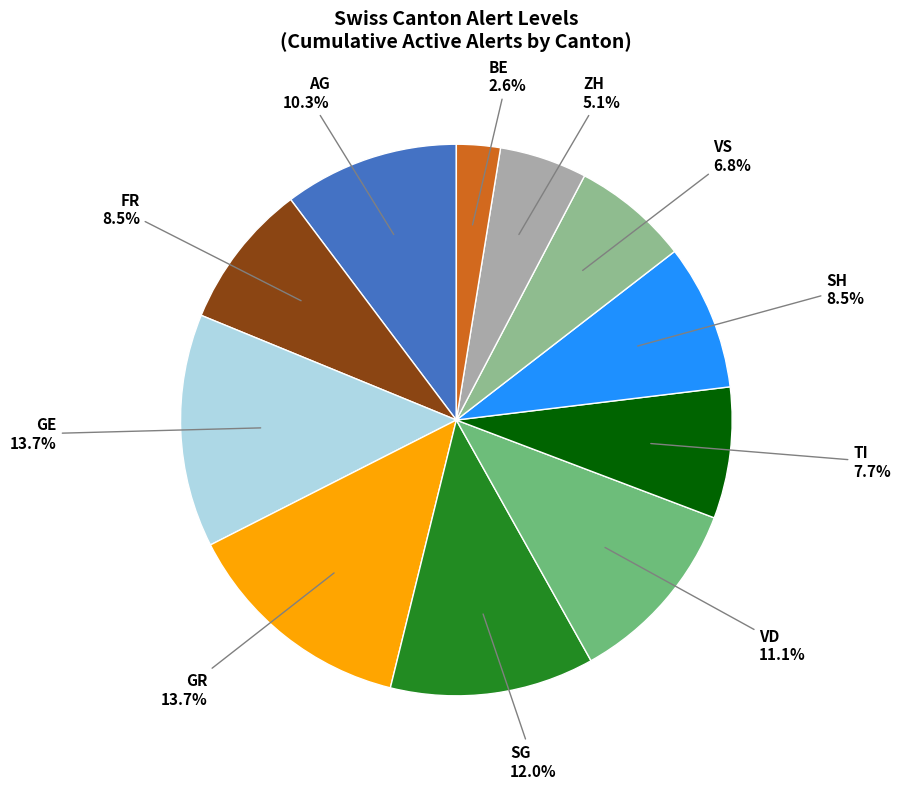

Count the number of slices in the pie.

11